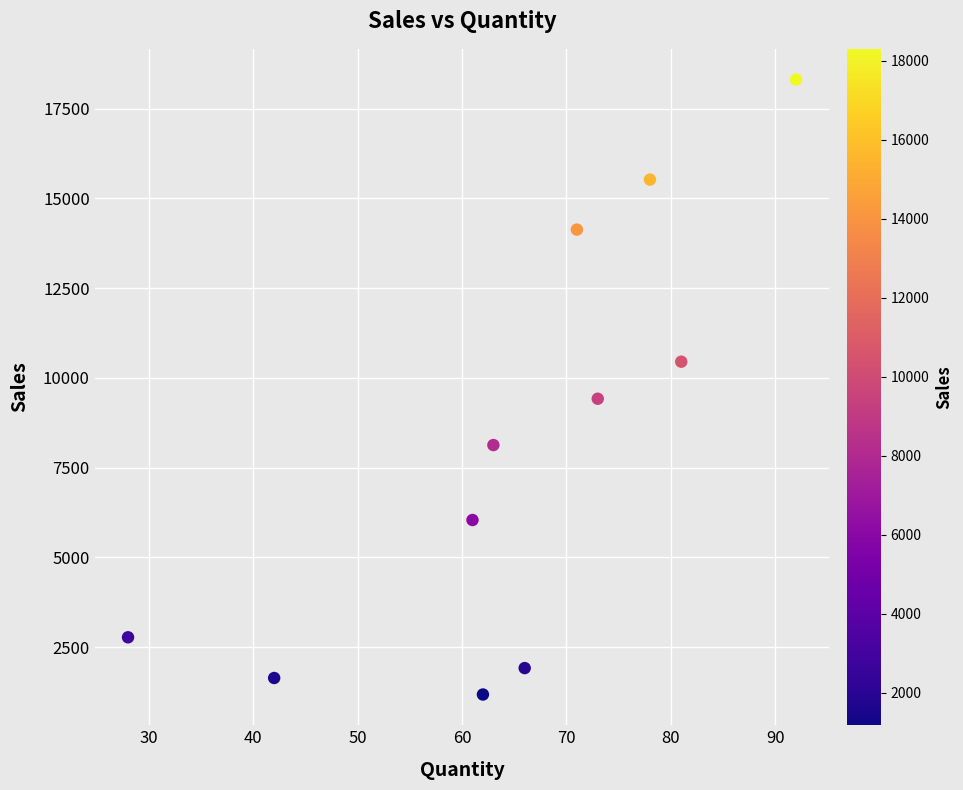

What Y value in the scatter plot is closest to 9743?

9417